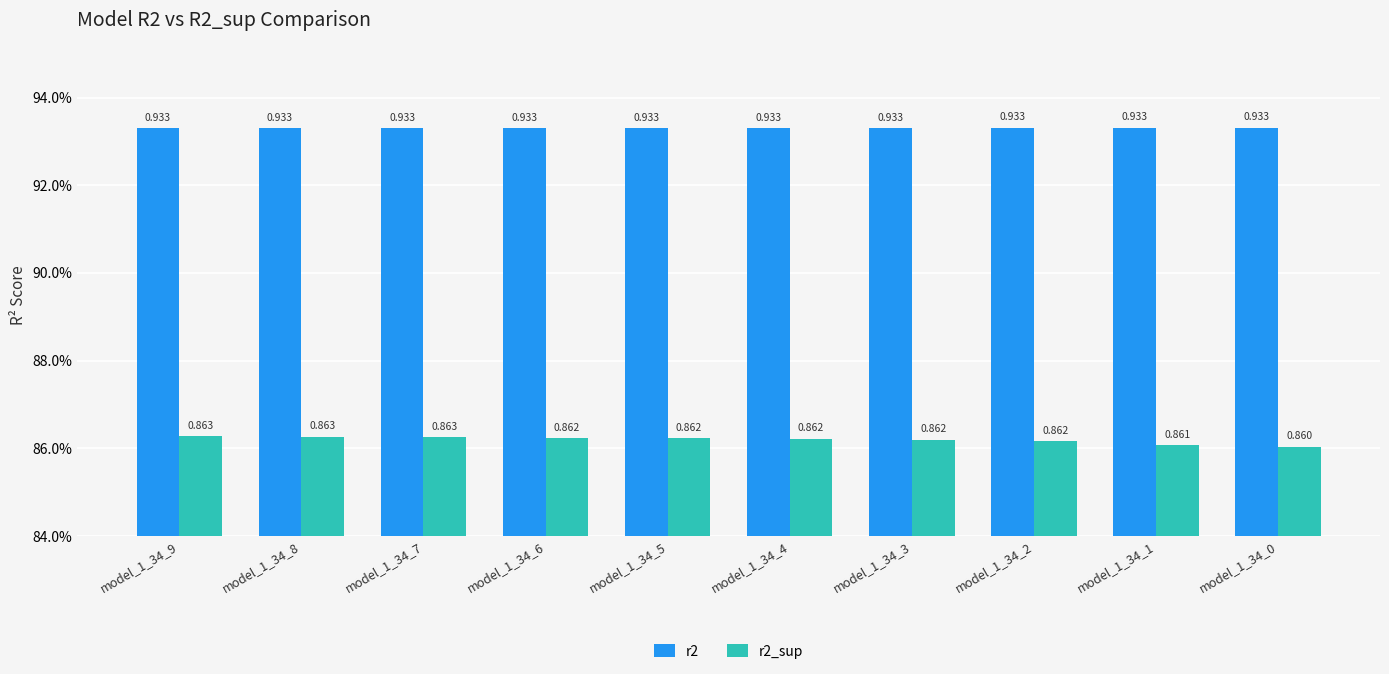

What is the value of the r2_sup bar at the 5th from the left?

0.9